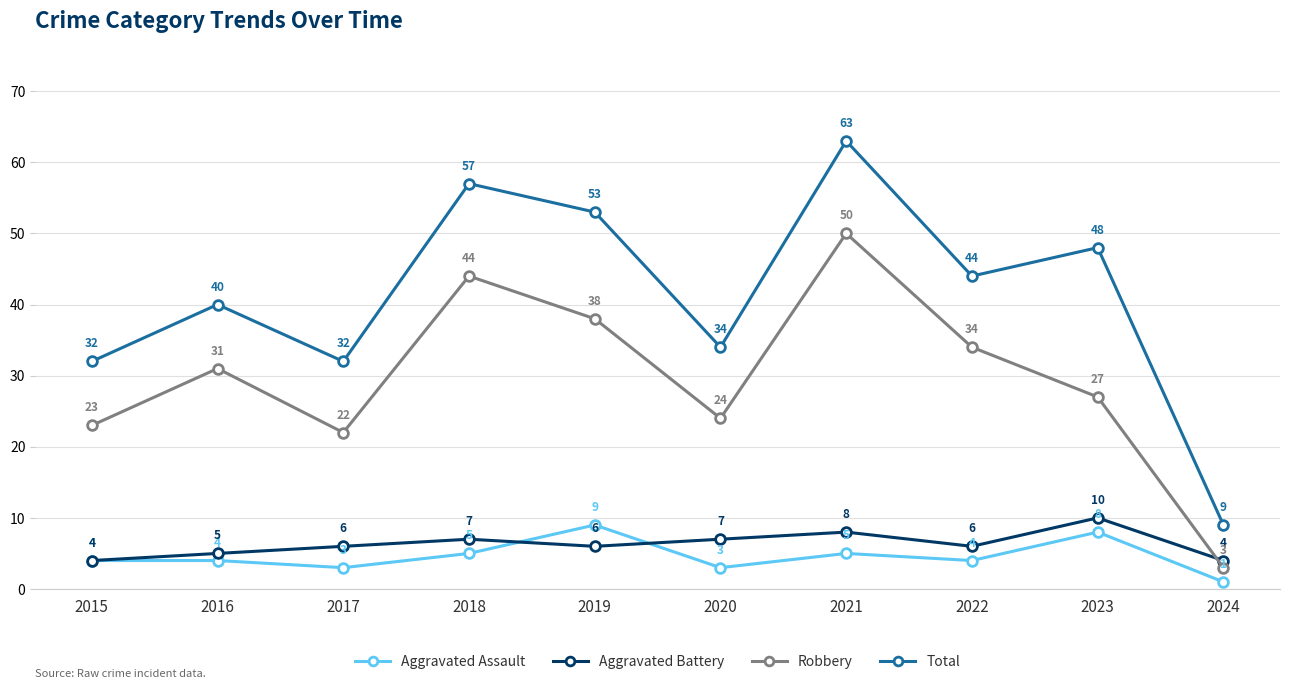

Between which two adjacent categories do Robbery and Aggravated Battery first intersect?

2023 and 2024